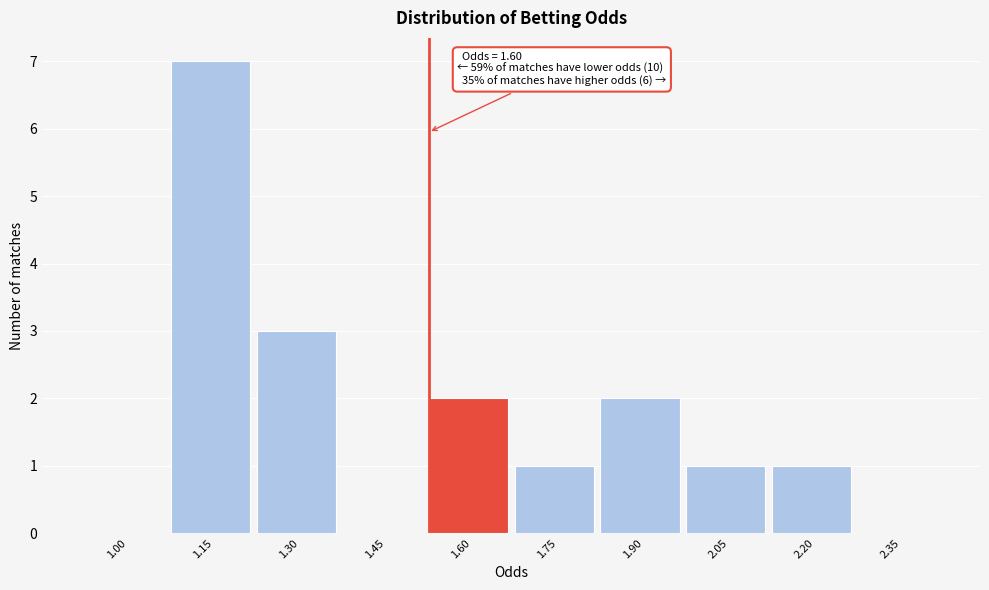

Reading left to right, what are all the values shown in this chart?

1.00=0	1.15=7	1.30=3	1.45=0	1.60=2	1.75=1	1.90=2	2.05=1	2.20=1	2.35=0